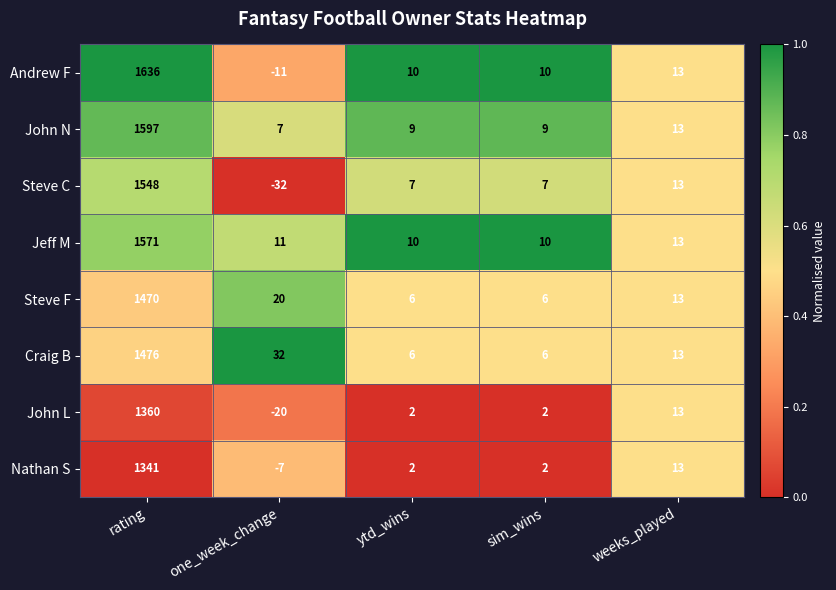

What is the total value across all series at sim_wins?

52